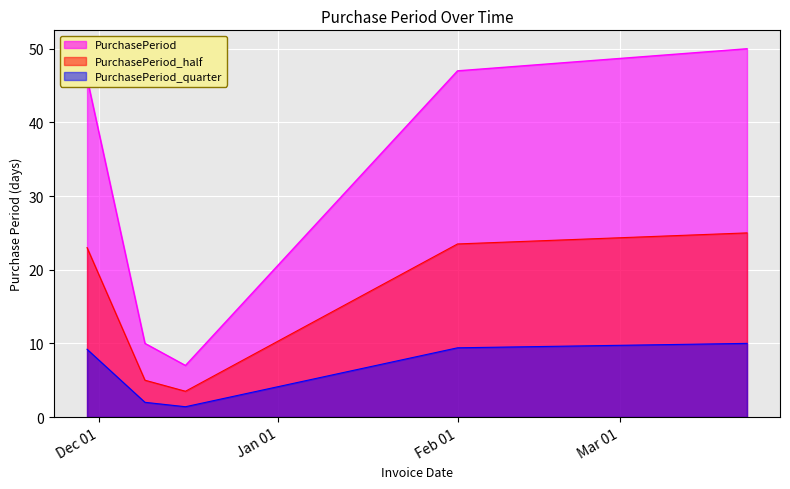

Rank the series by their maximum value, from highest to lowest.

PurchasePeriod, PurchasePeriod_half, PurchasePeriod_quarter